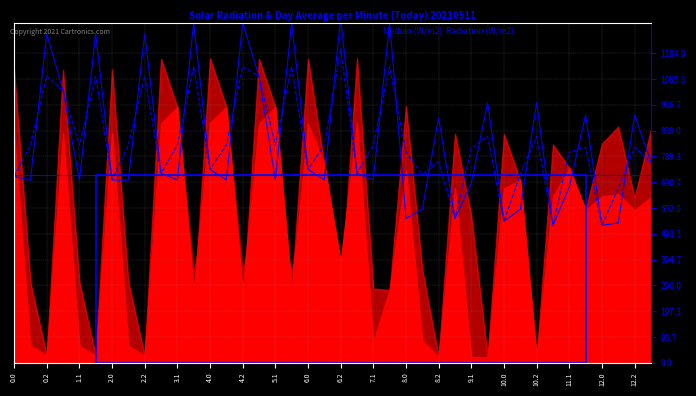

At how many categories does at least one series exceed 594?

36